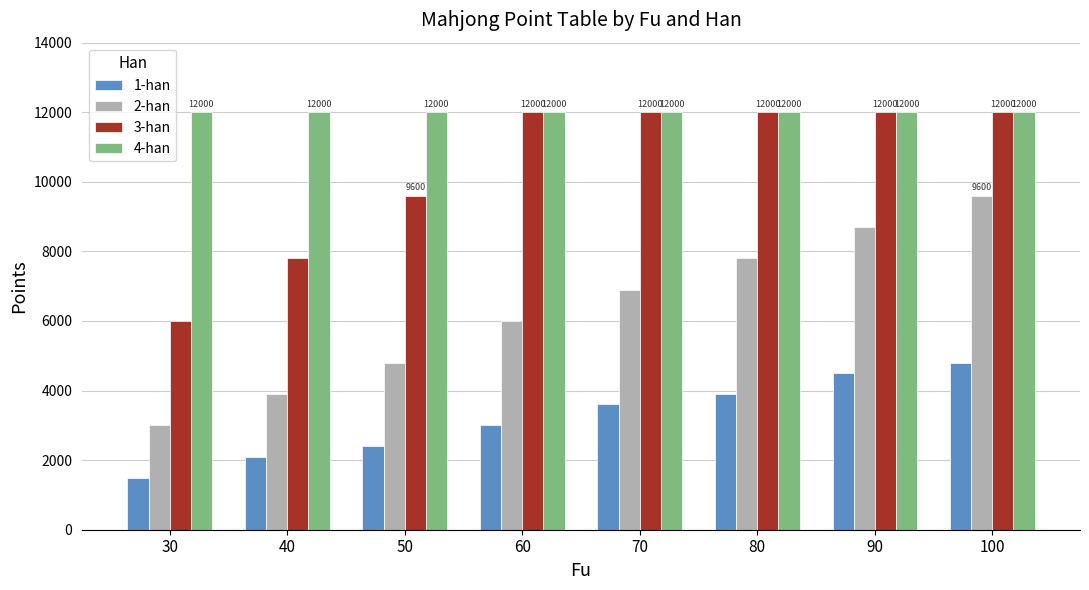

What is the value of the 3-han bar at the 8th from the left?

12000